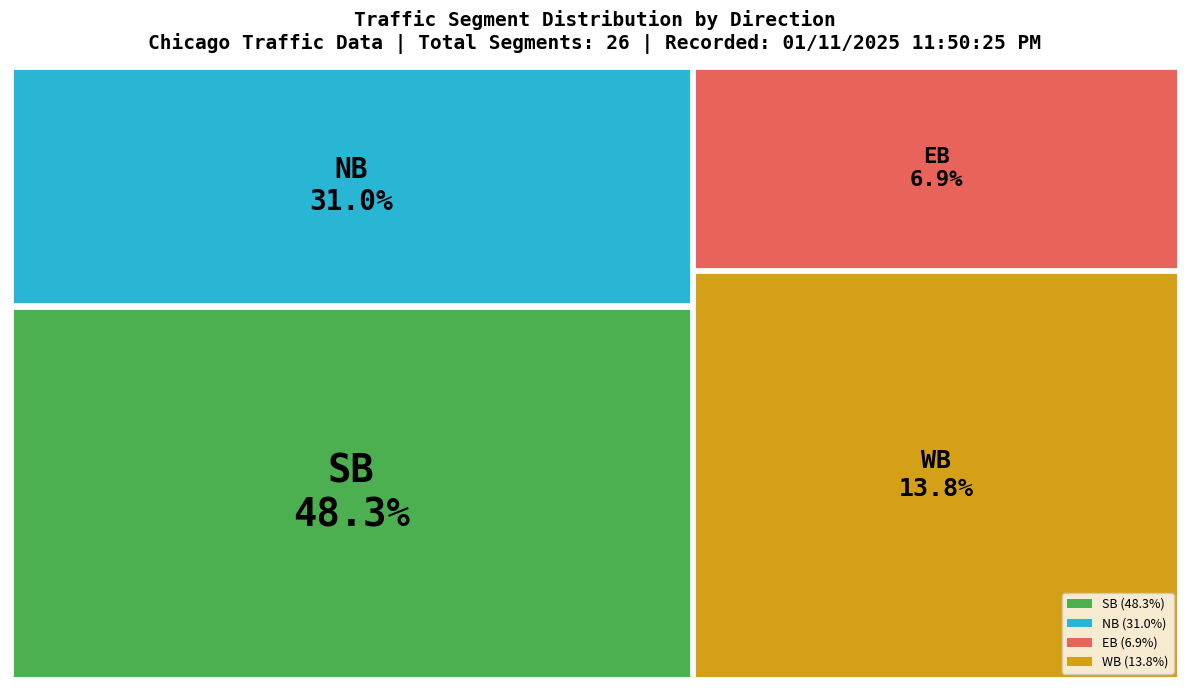

True or false: EB accounts for 7% of the total.

True